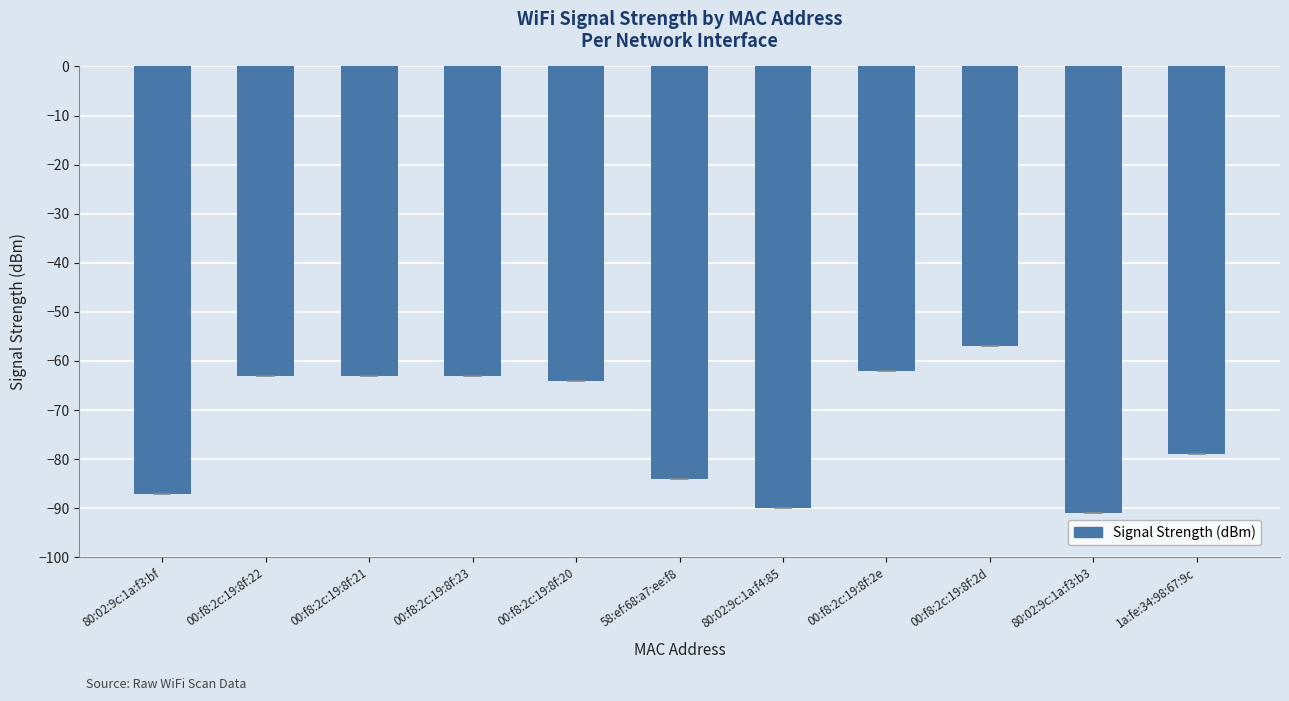

Reading left to right, what are all the values shown in this chart?

80:02:9c:1a:f3:bf=-87	00:f8:2c:19:8f:22=-63	00:f8:2c:19:8f:21=-63	00:f8:2c:19:8f:23=-63	00:f8:2c:19:8f:20=-64	58:ef:68:a7:ee:f8=-84	80:02:9c:1a:f4:85=-90	00:f8:2c:19:8f:2e=-62	00:f8:2c:19:8f:2d=-57	80:02:9c:1a:f3:b3=-91	1a:fe:34:98:67:9c=-79